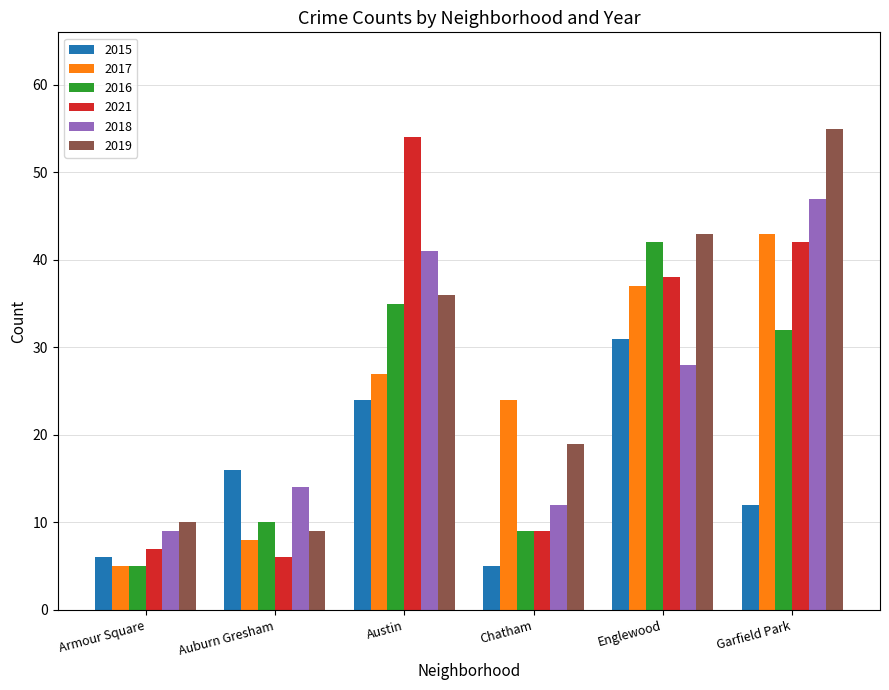

Reading left to right, transcribe all the data shown in this chart.

2015: 6	16	24	5	31	12
2017: 5	8	27	24	37	43
2016: 5	10	35	9	42	32
2021: 7	6	54	9	38	42
2018: 9	14	41	12	28	47
2019: 10	9	36	19	43	55